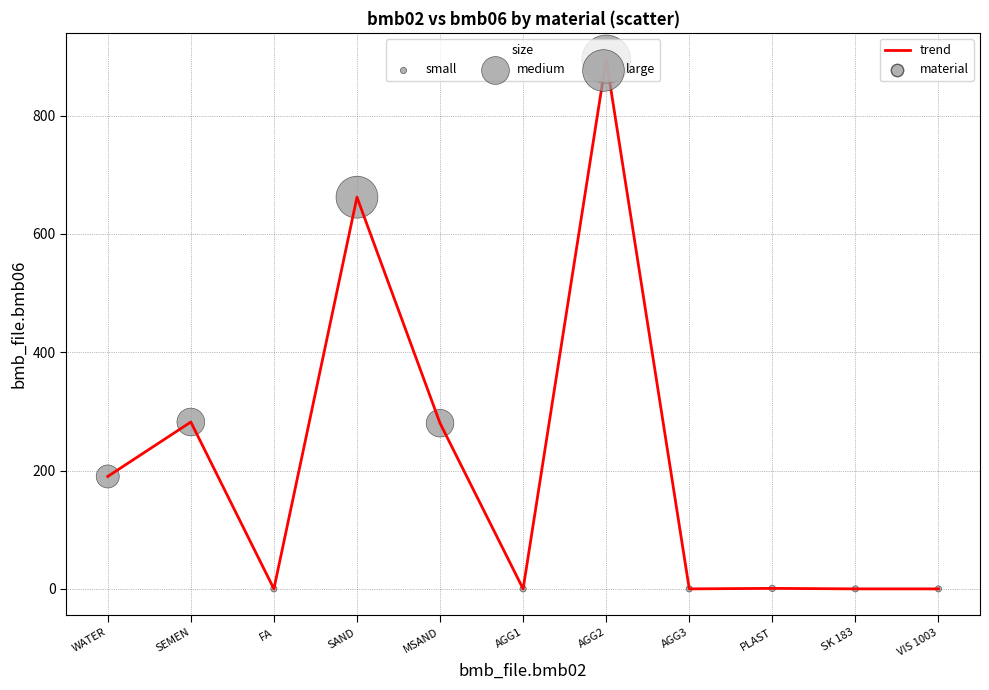

What is the ratio of the value at SAND to the value at AGG2?

0.7